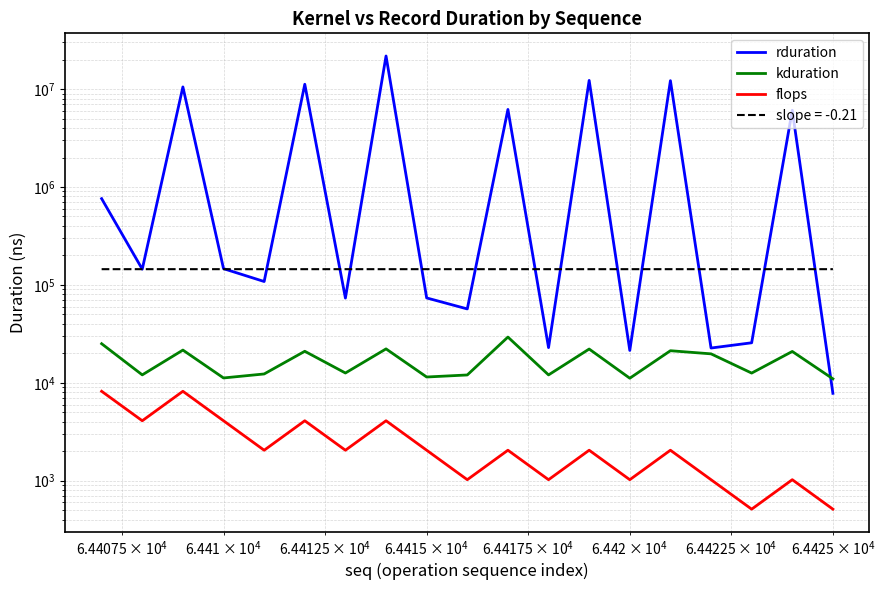

Which series has the largest range (max minus min)?

rduration